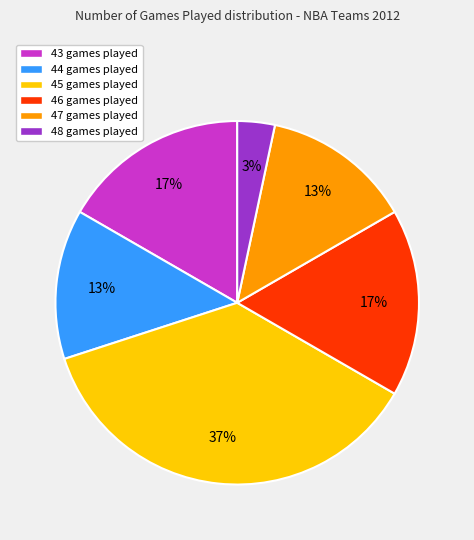

Does 46 games played represent more than half of the total?

No